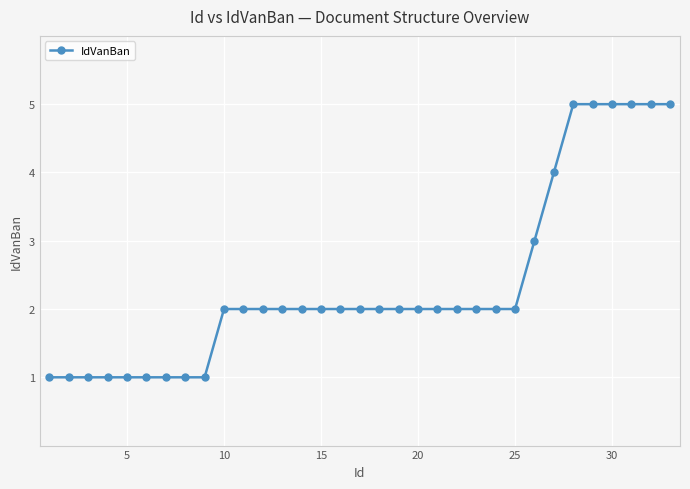

What is the value of the 14th point from the left?

2